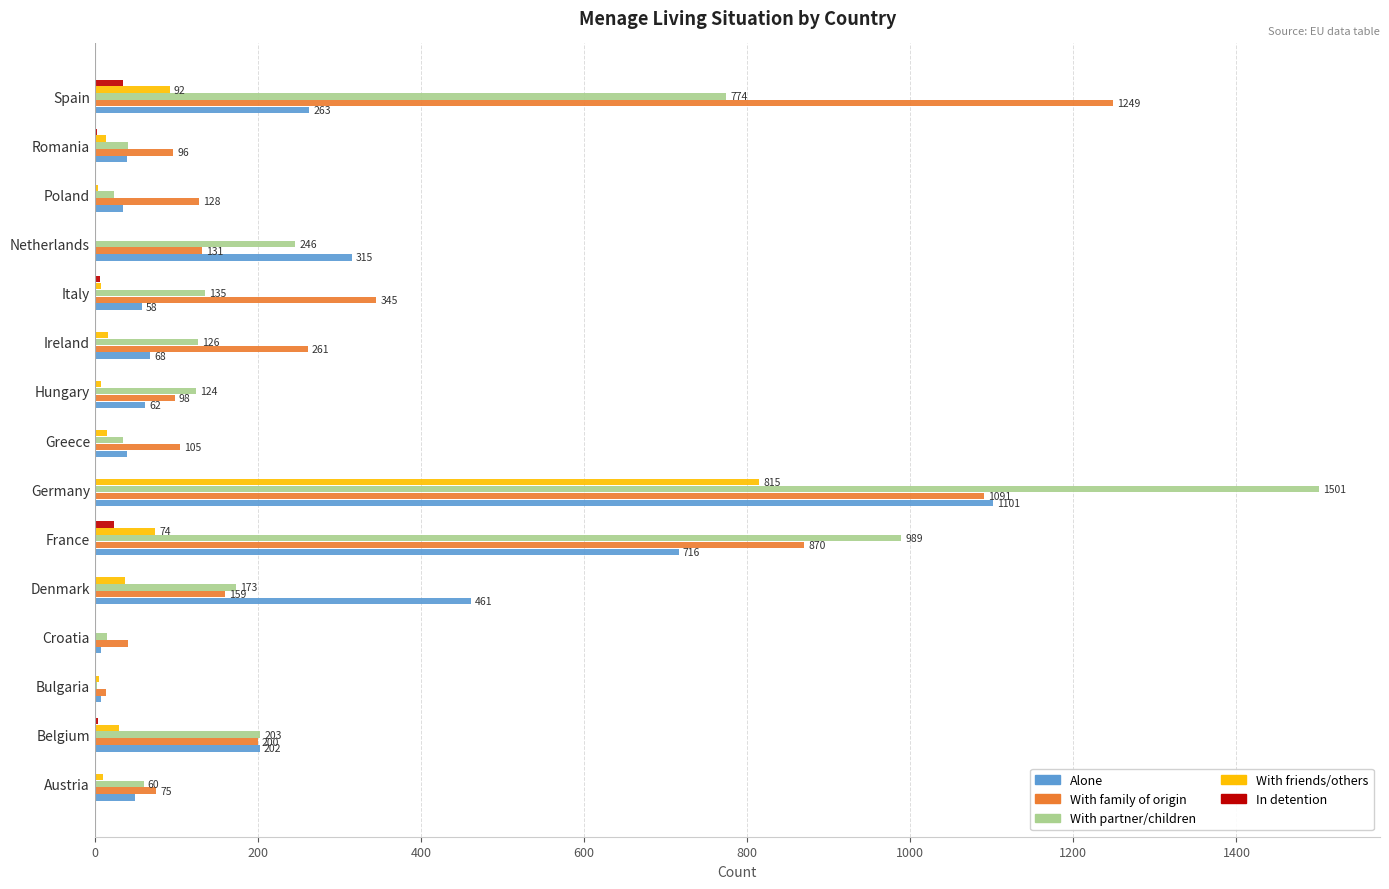

What is the sum of all In detention values?

73